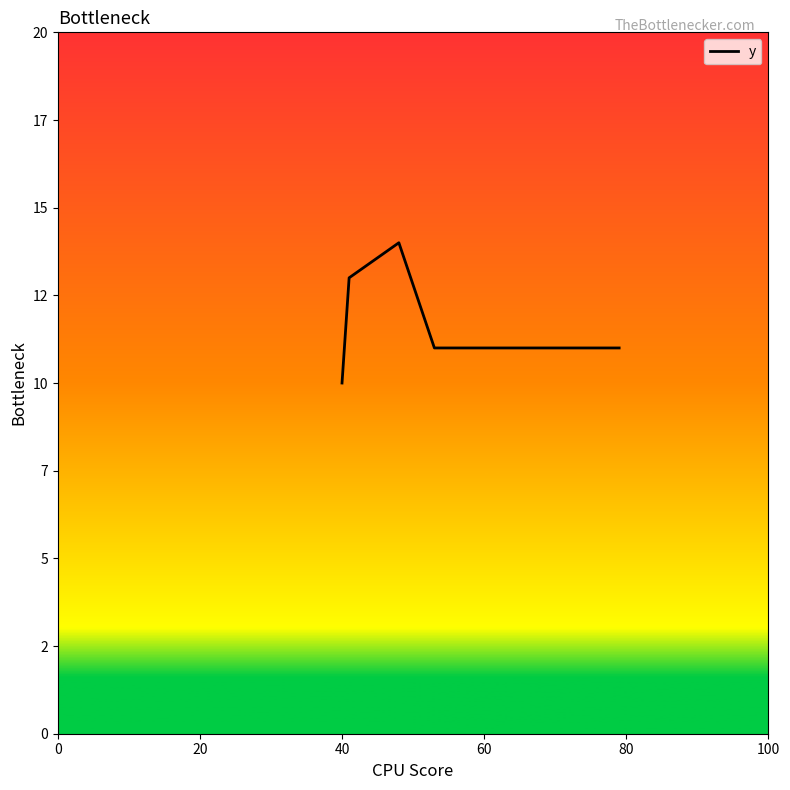

Does the chart display data point markers on the line(s)?

No